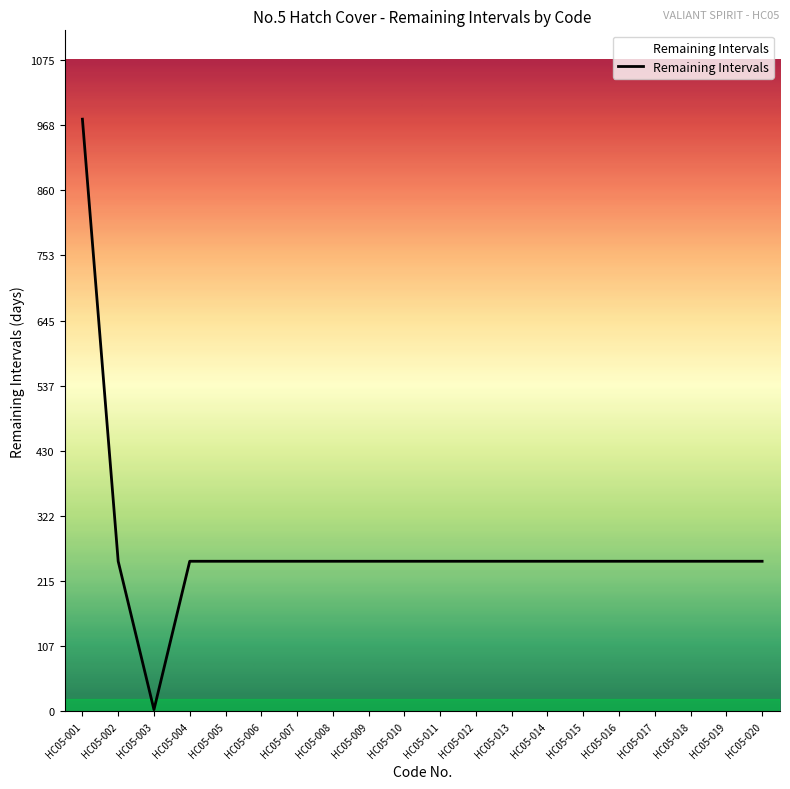

At which category does the chart reach its peak across all series?

HC05-001